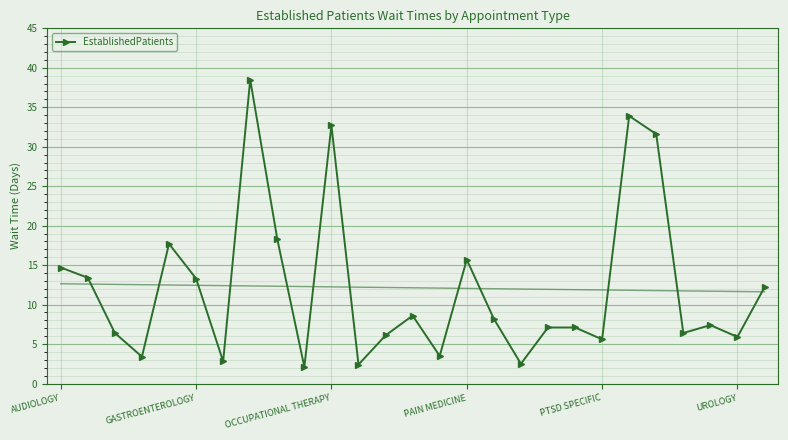

In EstablishedPatients, how many points are lower than both neighbors (excluding endpoints)?

9